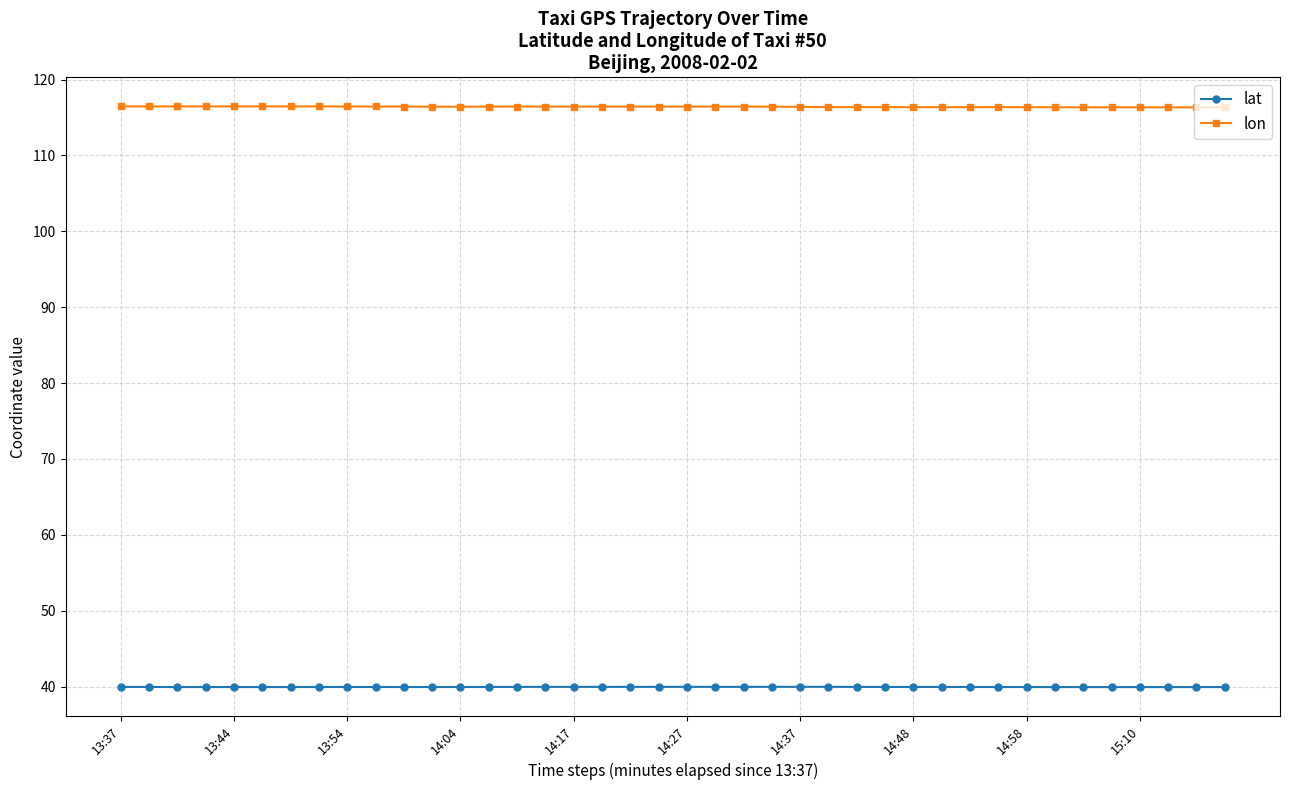

True or false: lat and lon intersect in this chart.

False